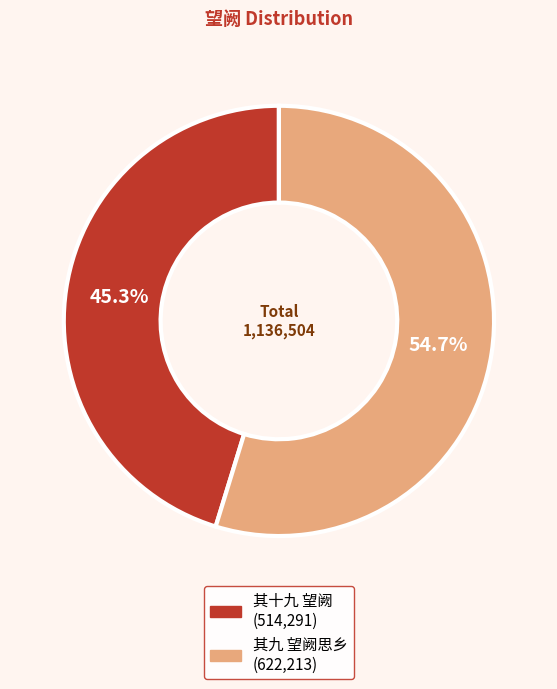

Is there any slice that represents more than half of the pie?

Yes